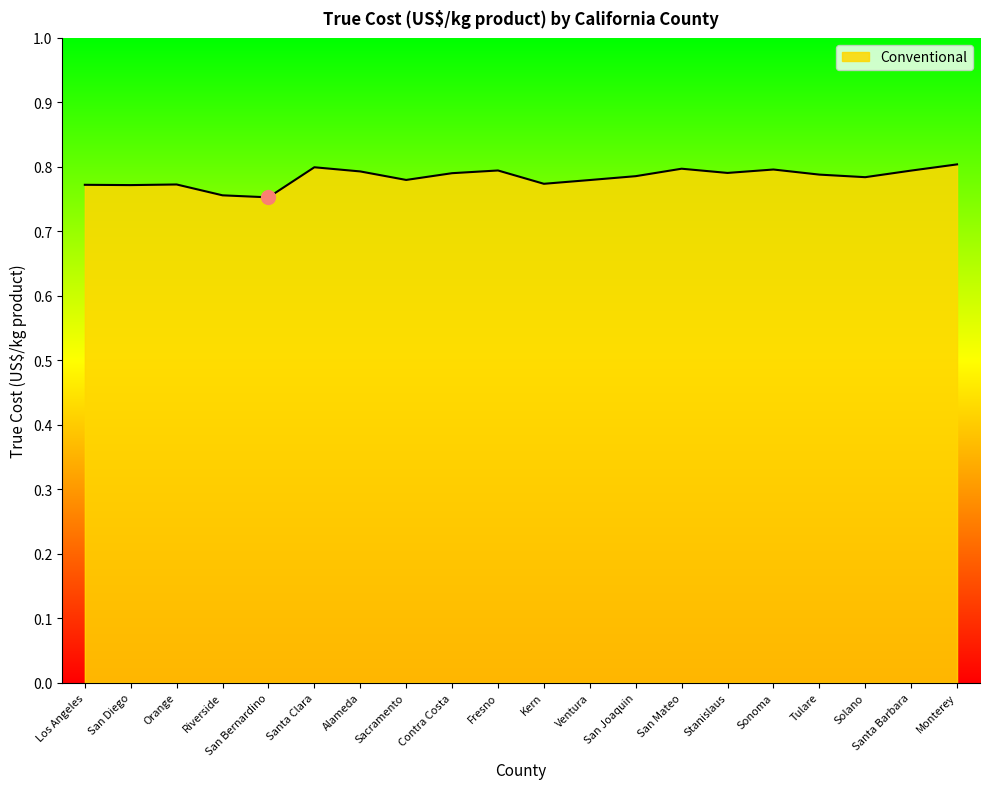

What position from the left is Orange?

3